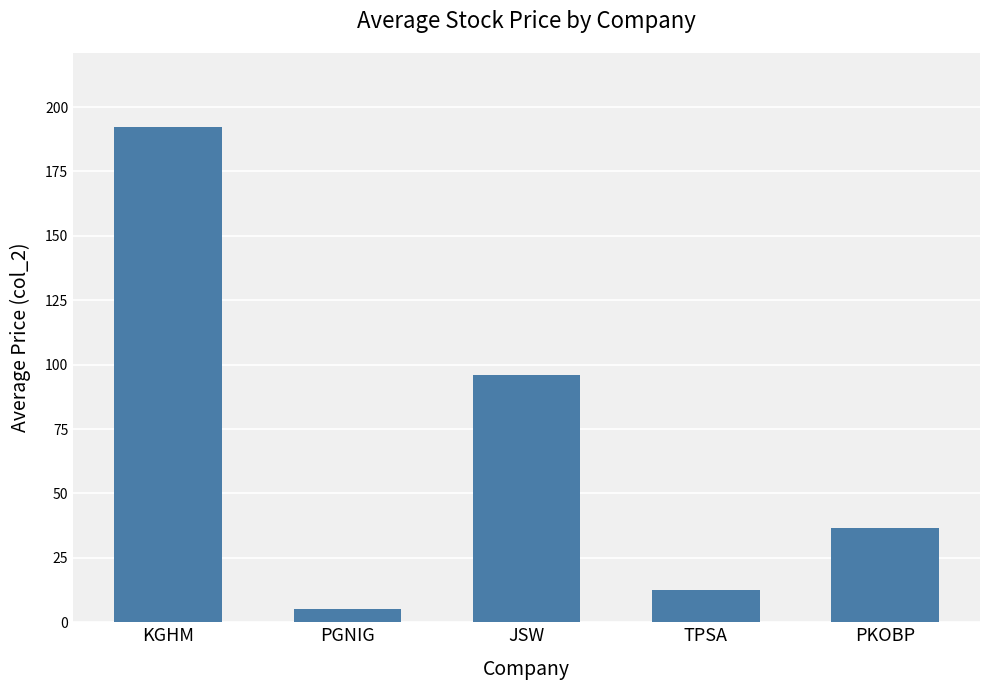

How many bars are there in total?

5